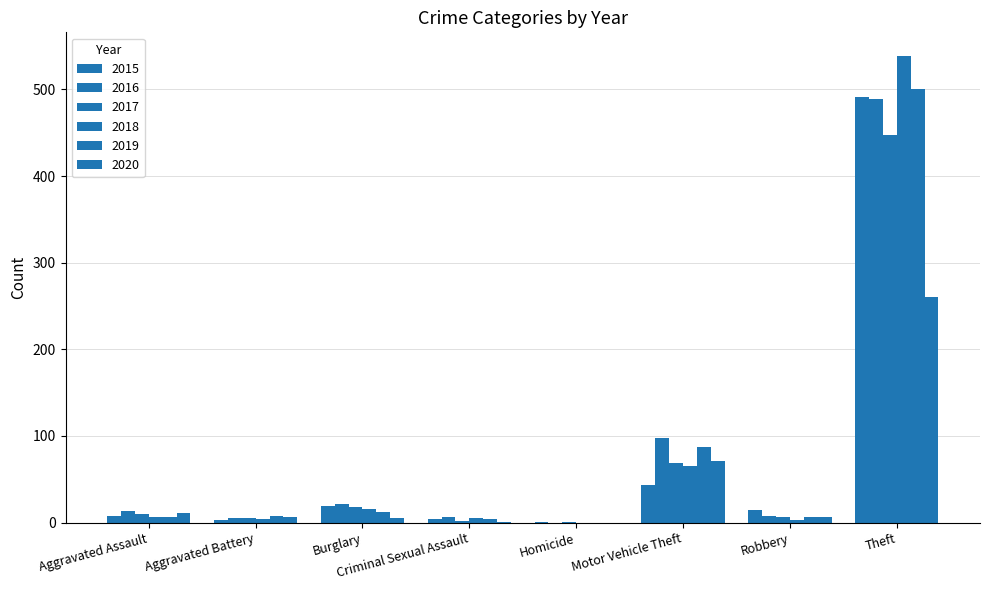

Are the bars grouped side by side (vs. stacked)?

Yes